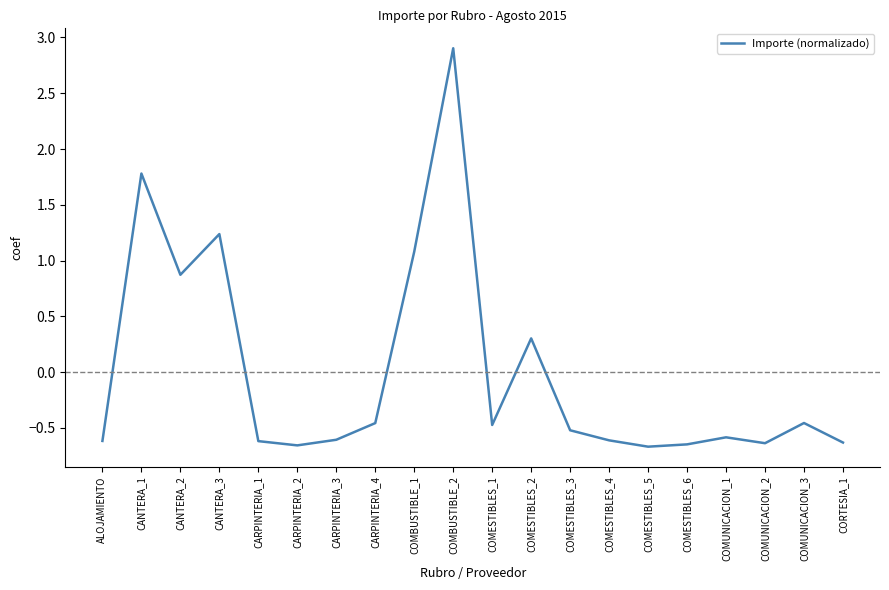

How many values are above zero?

6